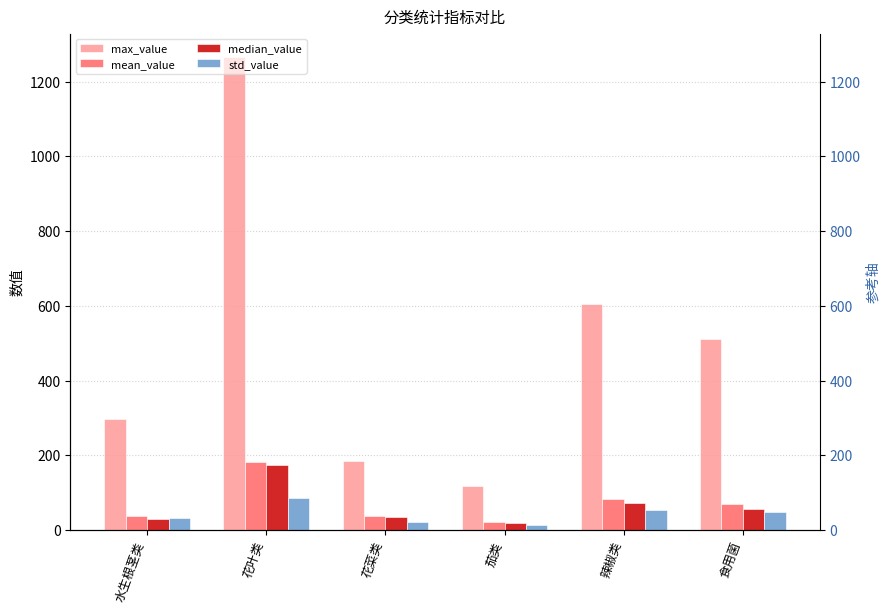

Which category has the lowest value in the std_value series?

茄类